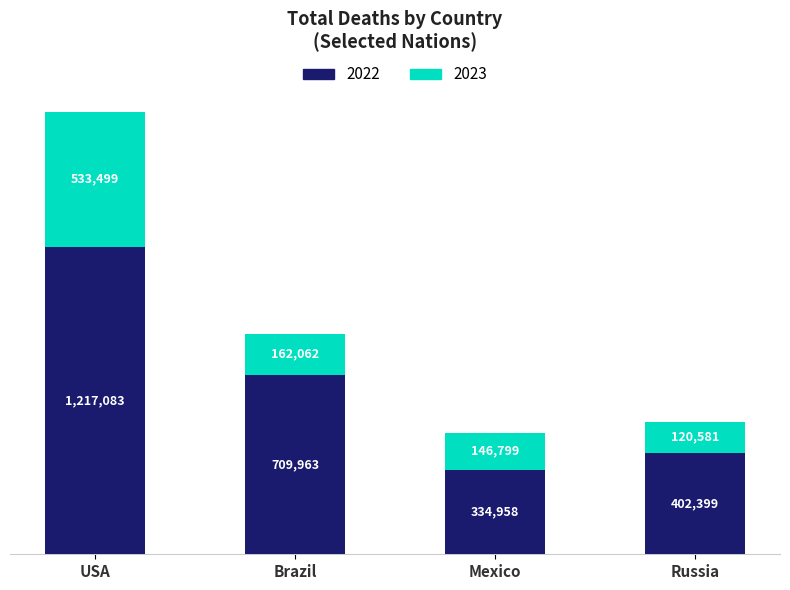

True or false: 2022 has a value of 402399 at Russia.

True